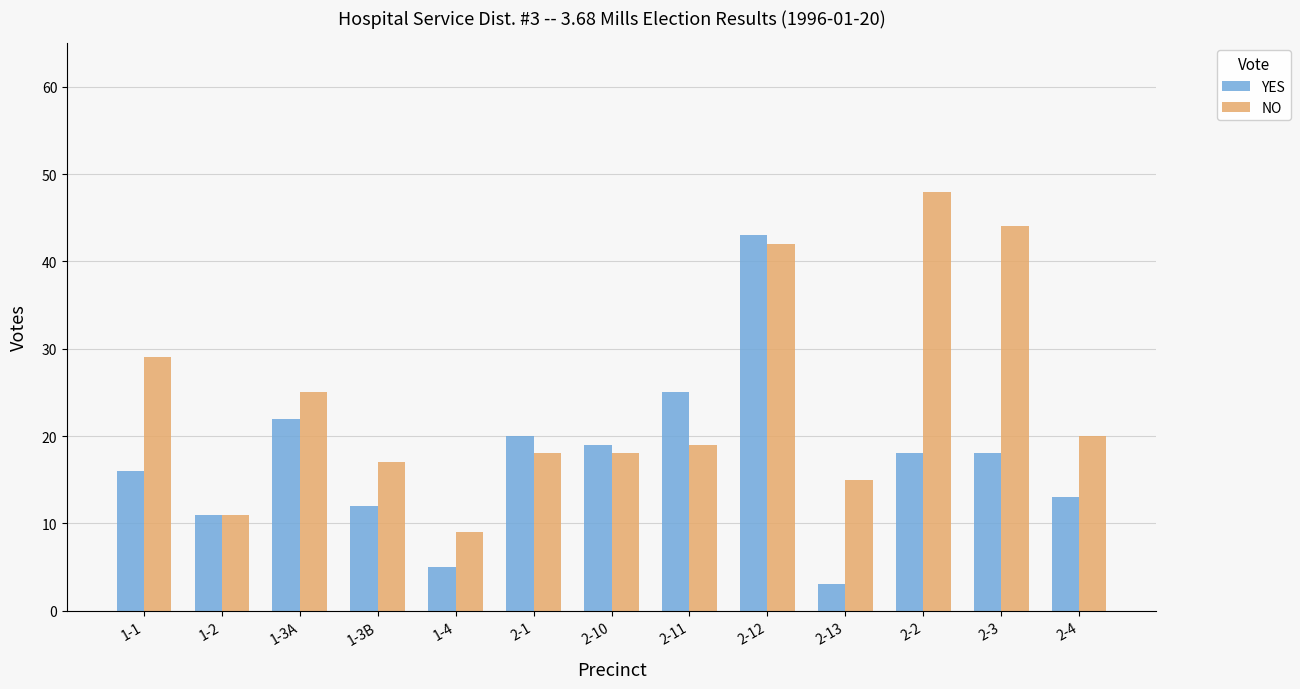

At which label does NO first exceed 19?

1-1